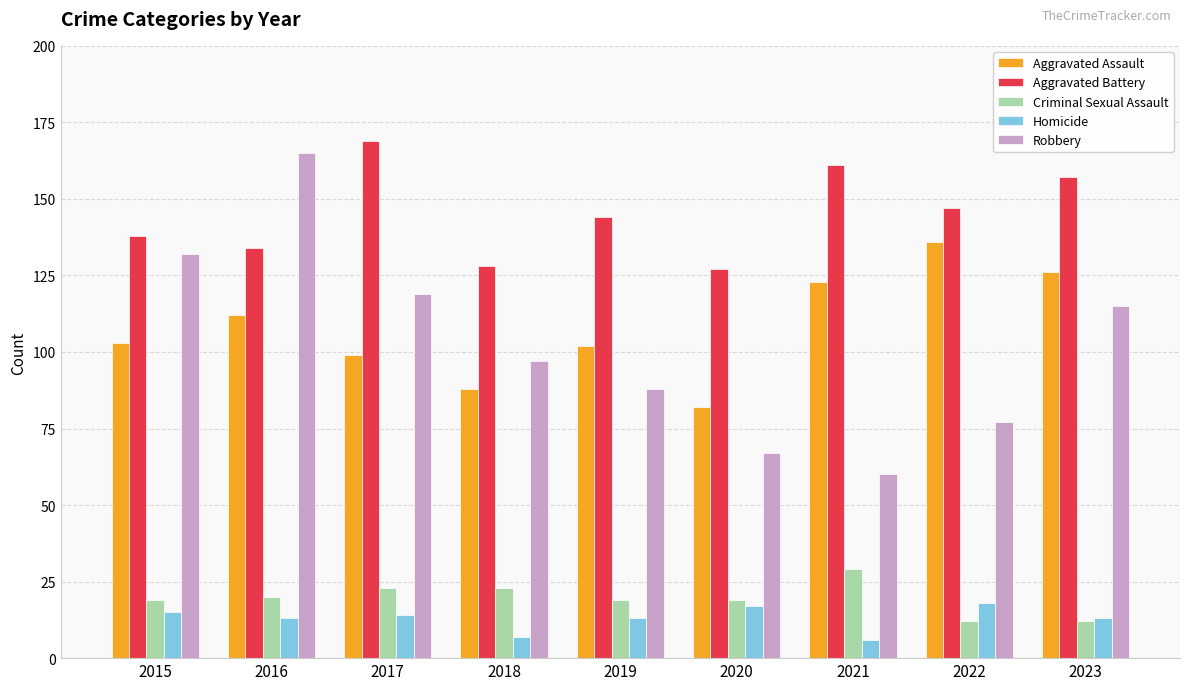

What is the value of the Aggravated Battery bar at the 8th from the left?

147